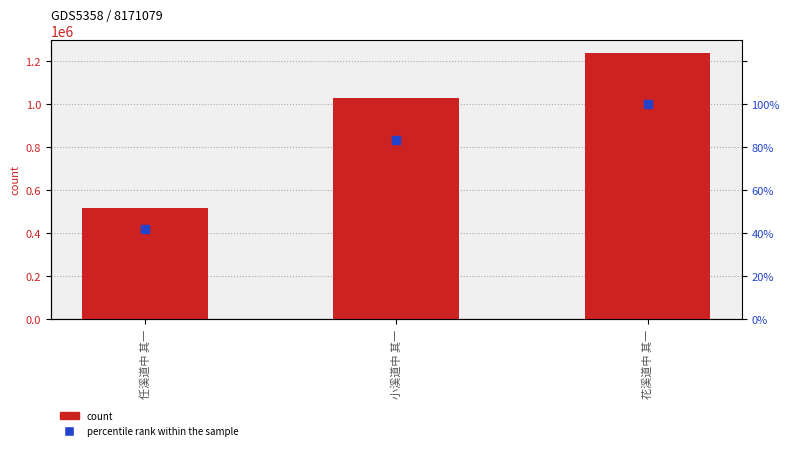

Which series has the widest spread of Y values?

count